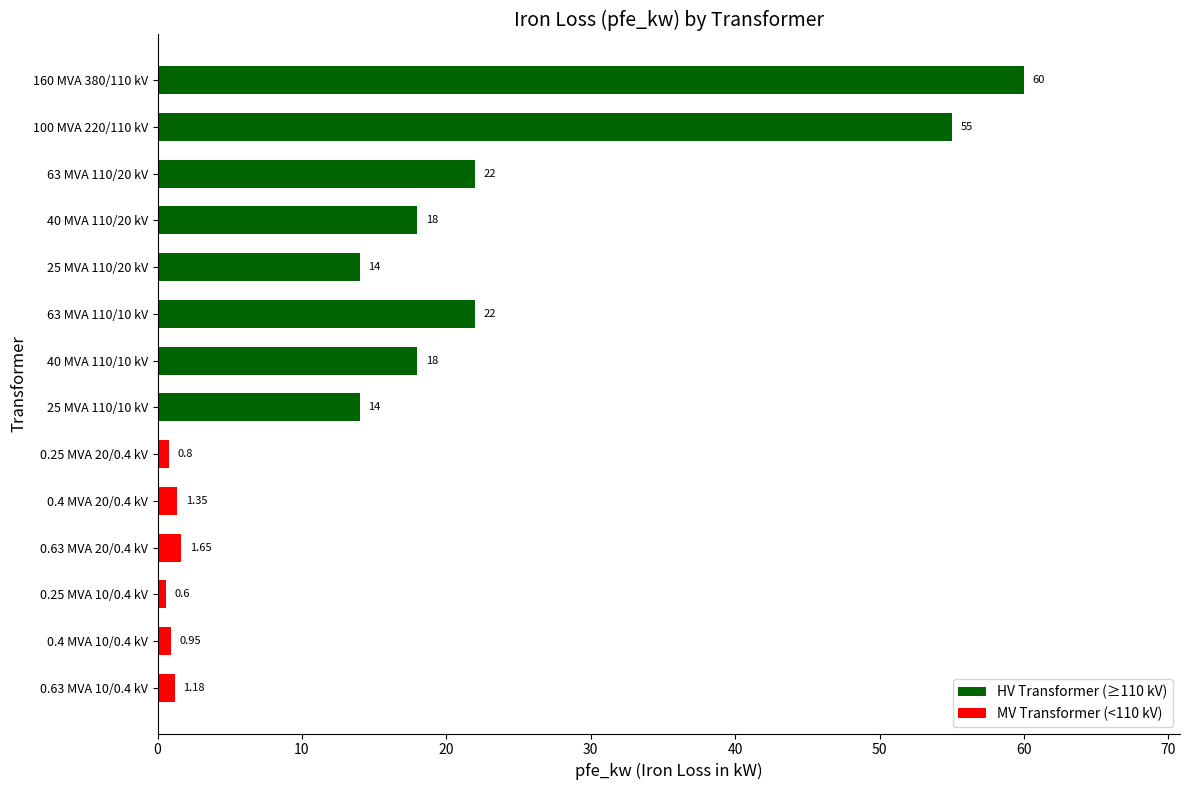

What is the greatest value displayed?

60.0